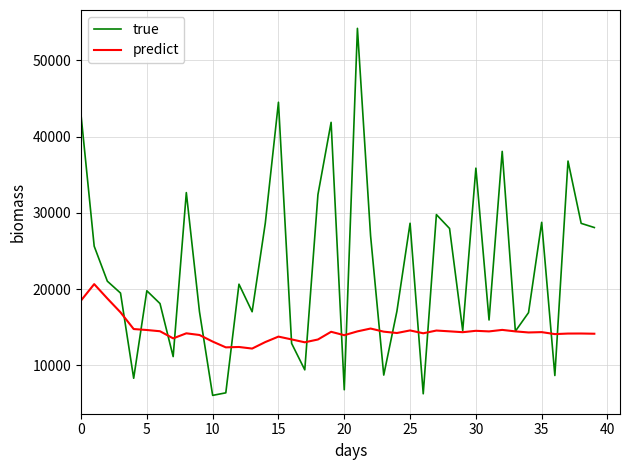

List the series in order of their overall mean, highest first.

true, predict